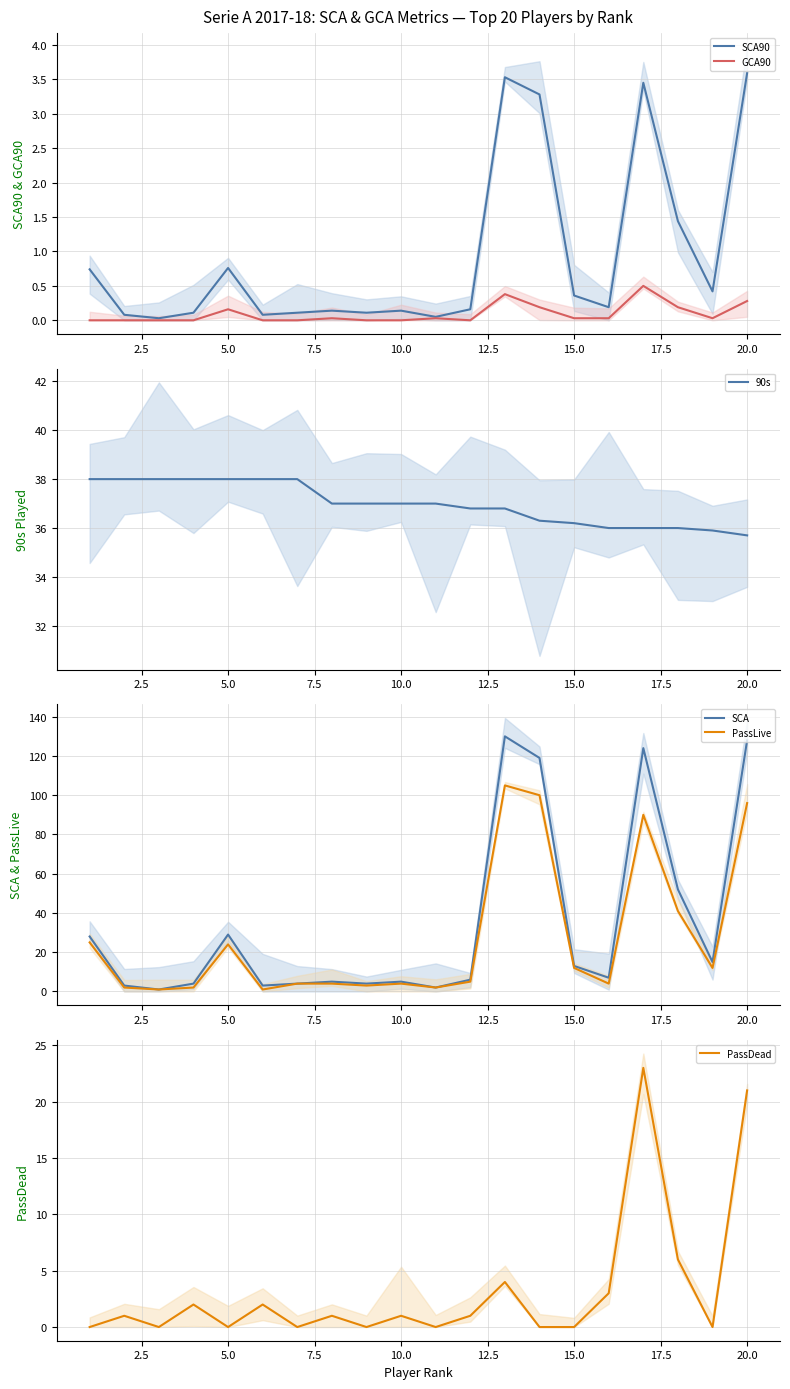

What is the value of the SCA point at the 19th from the left?

15.0